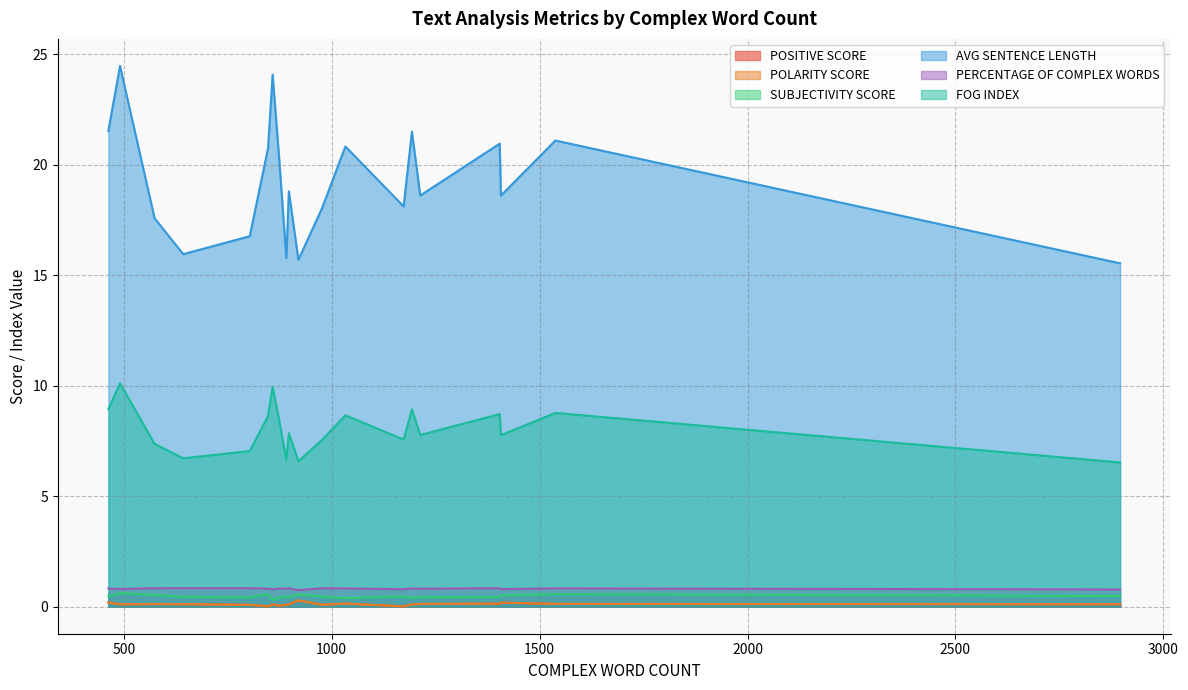

How many interior local peaks does the POLARITY SCORE series have?

6